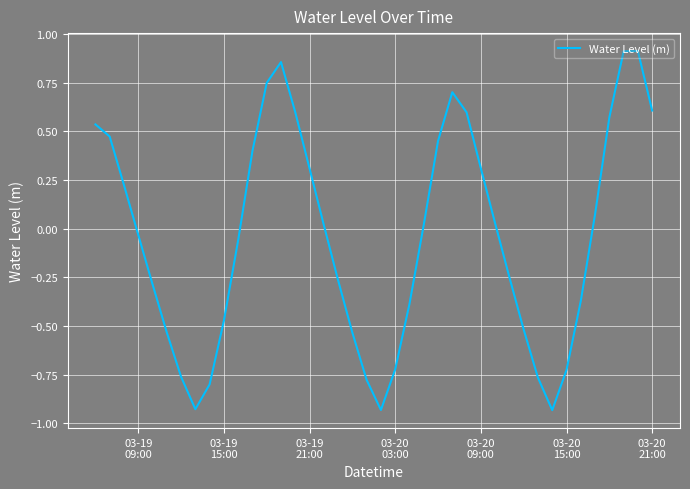

How many positive values are there?

20